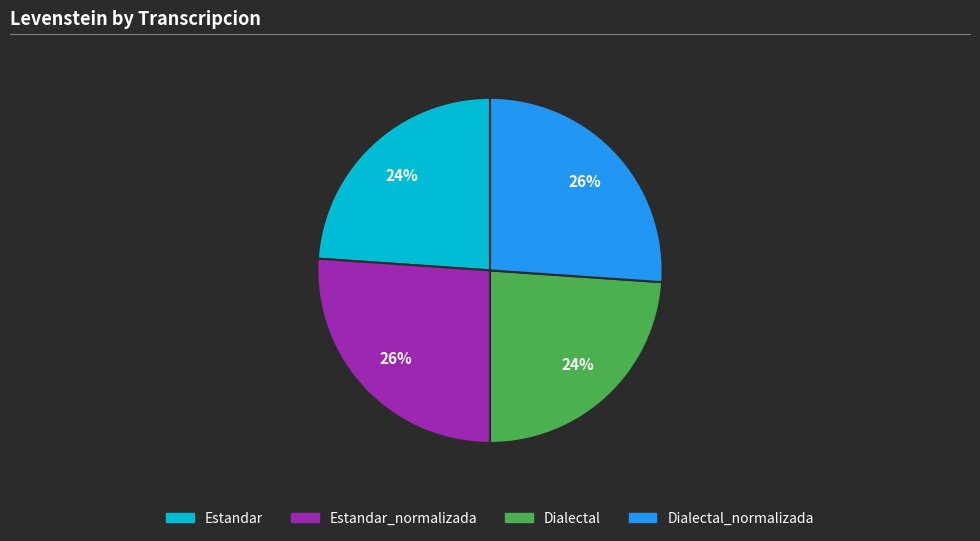

Is Dialectal_normalizada the majority of the pie?

No